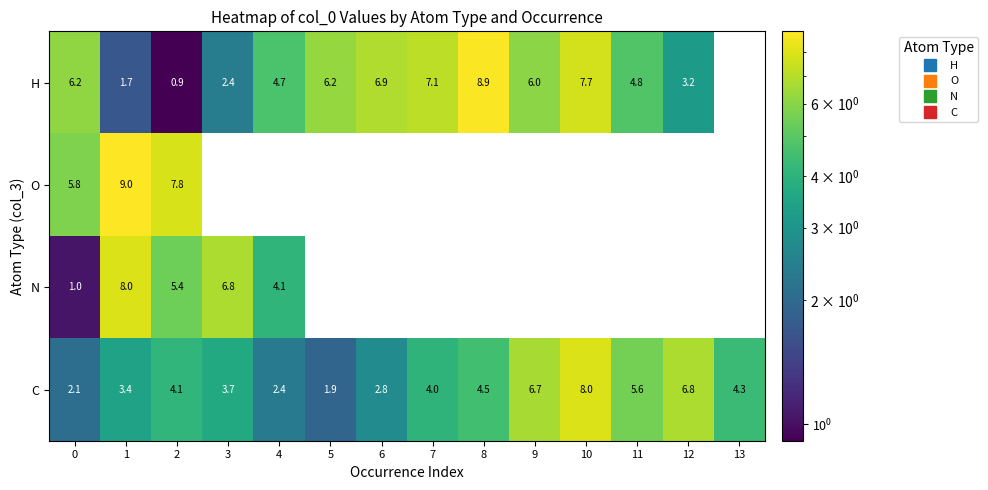

What is the highest value of the C series?

8.0